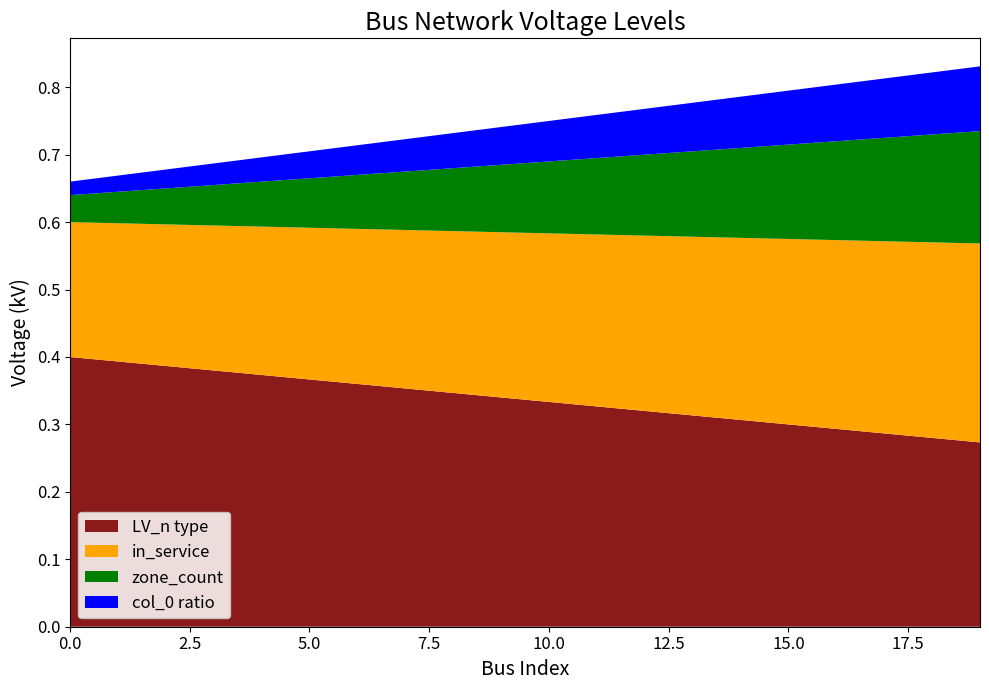

Does the chart have visible grid lines?

No